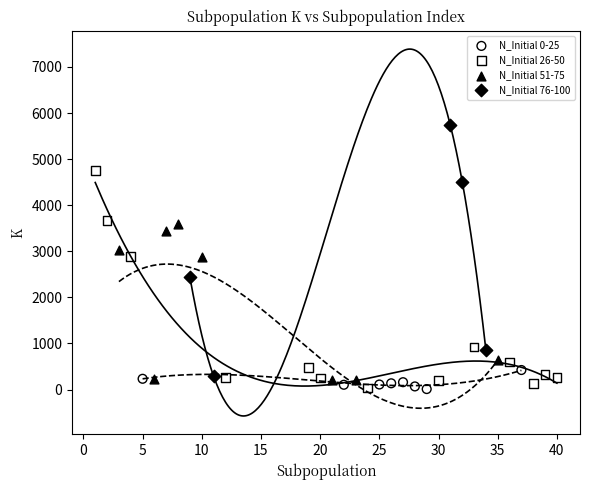

Which series reaches the maximum Y coordinate?

N_Initial 76-100